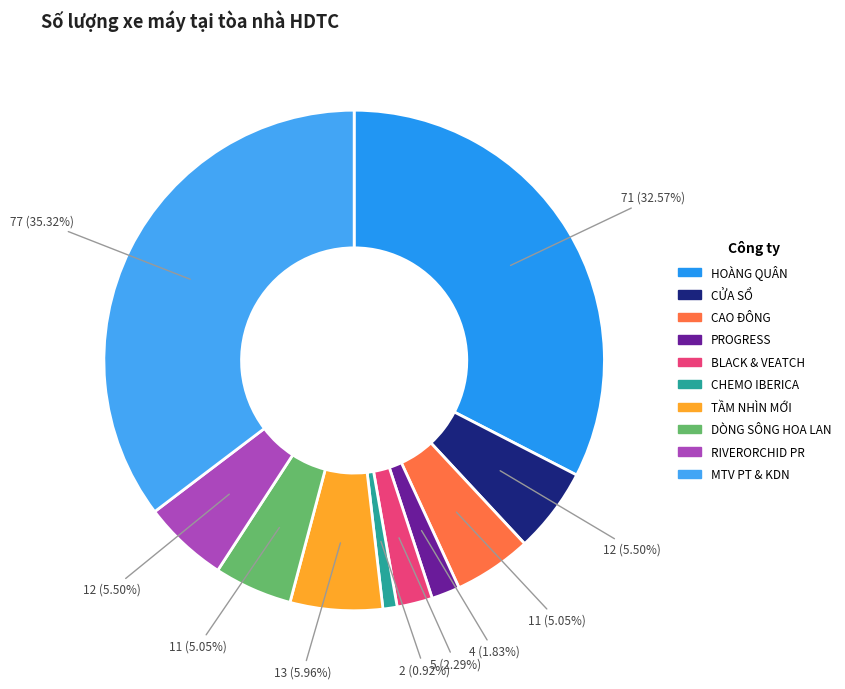

What is the change in value from PROGRESS to TẦM NHÌN MỚI?

+9